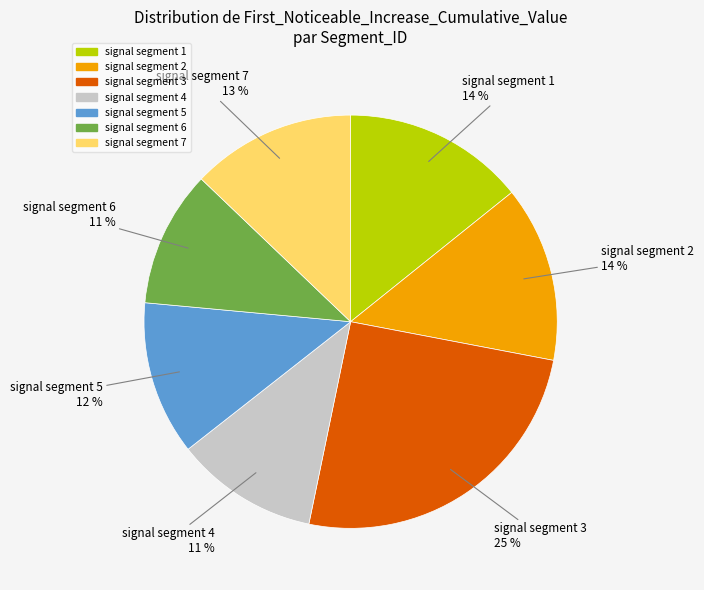

What percentage is the signal segment 4 slice, to the nearest percent?

11%